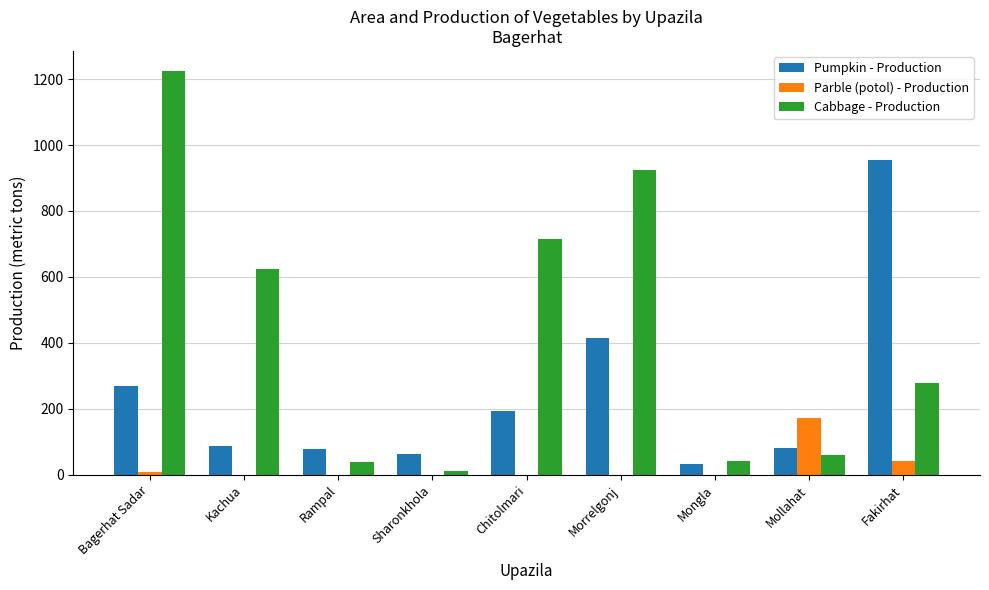

Where is Pumpkin - Production nearest to the value 493?

Morrelgonj